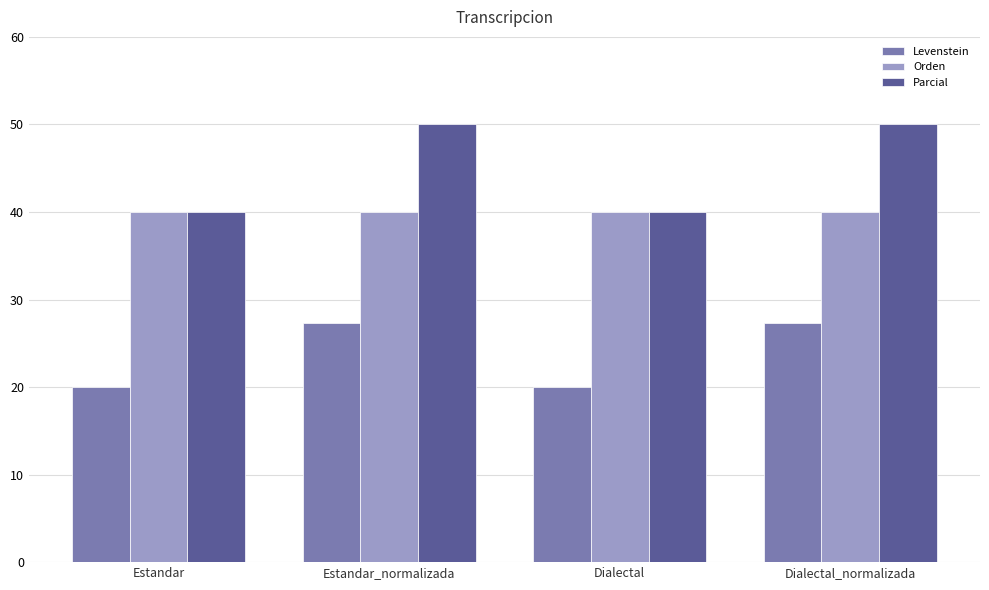

What are all the series names shown in the legend?

Levenstein, Orden, Parcial